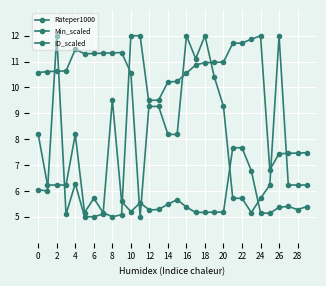

Rank the series by their average value, from highest to lowest.

ID_scaled, Min_scaled, Rateper1000